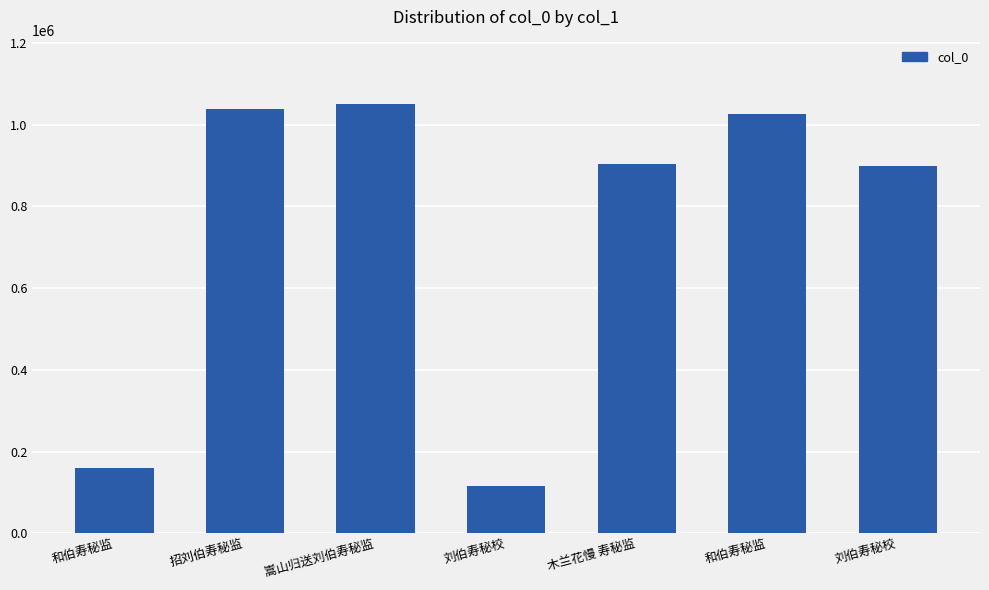

True or false: the data shows 1664677 at 和伯寿秘监.

False